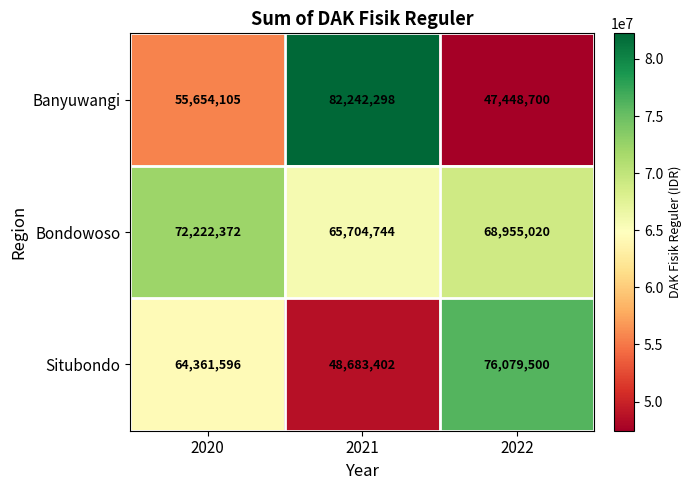

At which label is Situbondo closest to 62381451?

2020